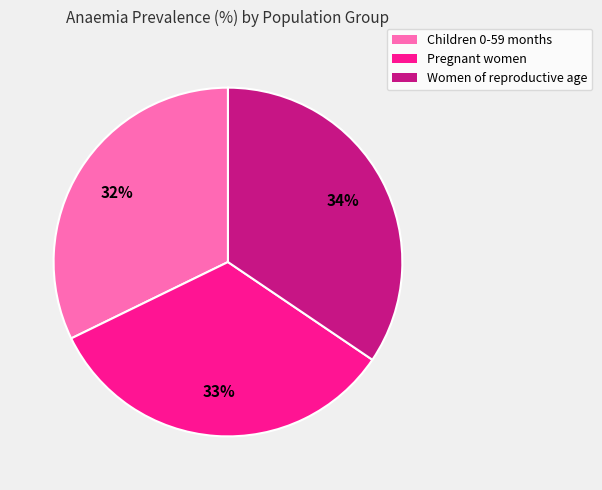

To the nearest percent, what is the average slice percentage?

33%